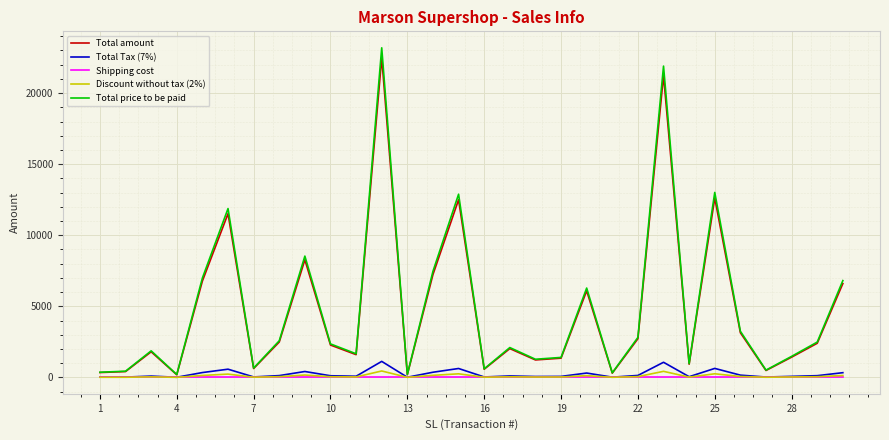

What is the greatest value displayed?

23186.5